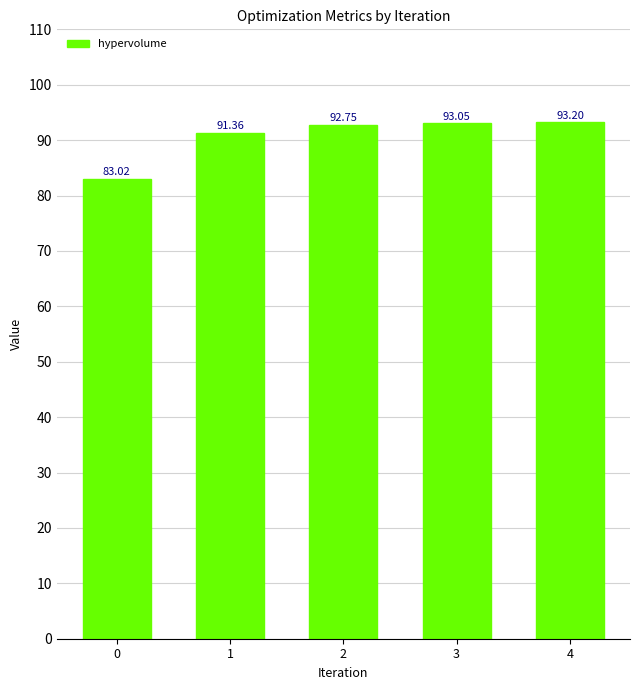

Rank the categories by value from highest to lowest.

4, 3, 2, 1, 0